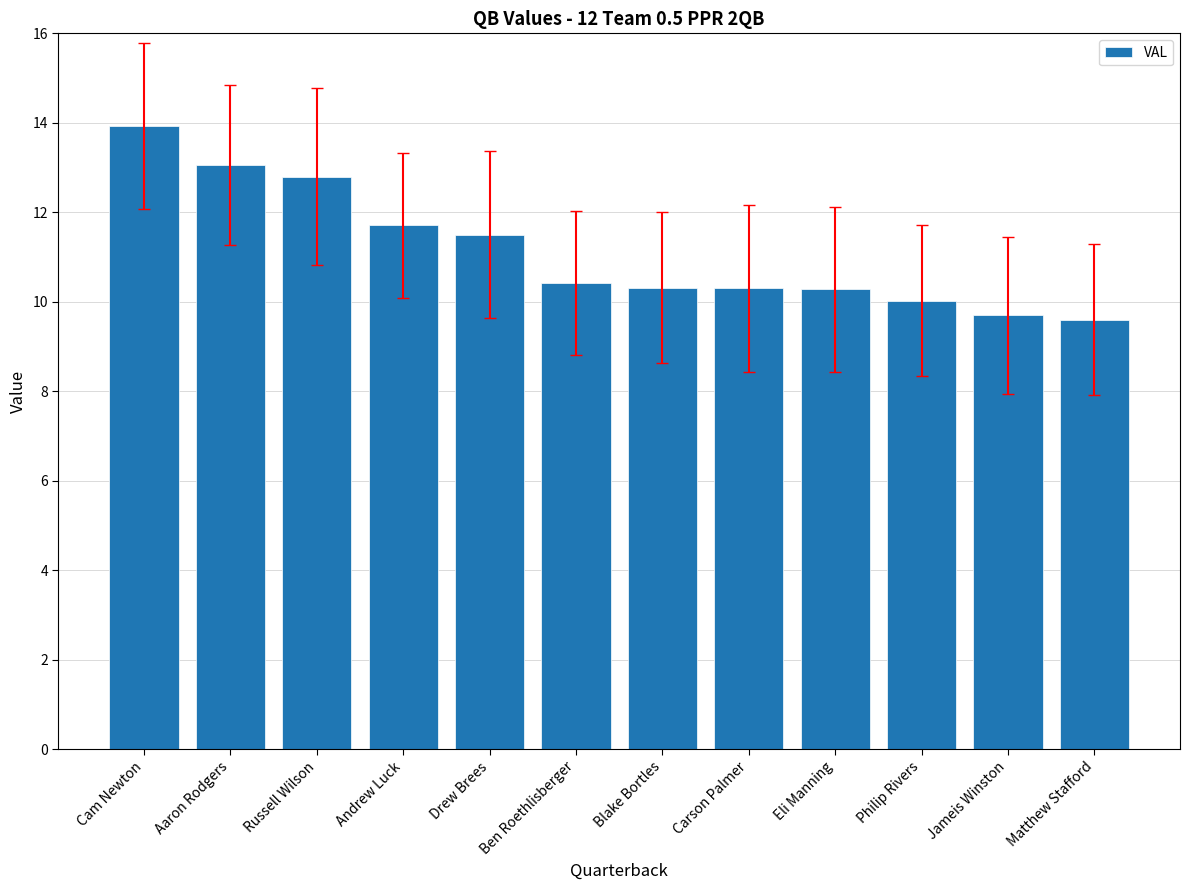

Reading left to right, list all the values displayed in this chart.

13.9	13.1	12.8	11.7	11.5	10.4	10.3	10.3	10.3	10.0	9.7	9.6